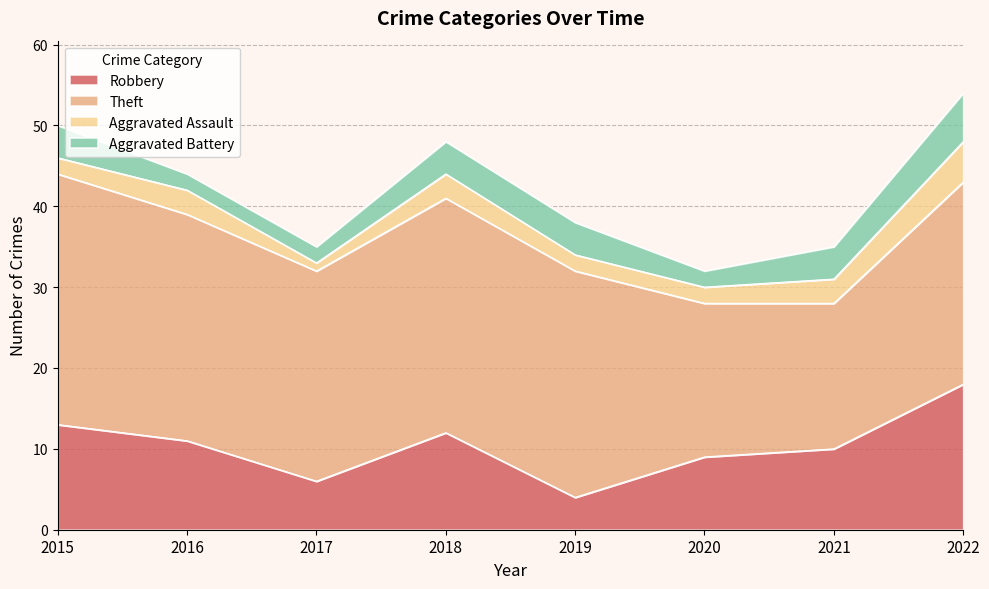

Read the Robbery value at 2021.

10